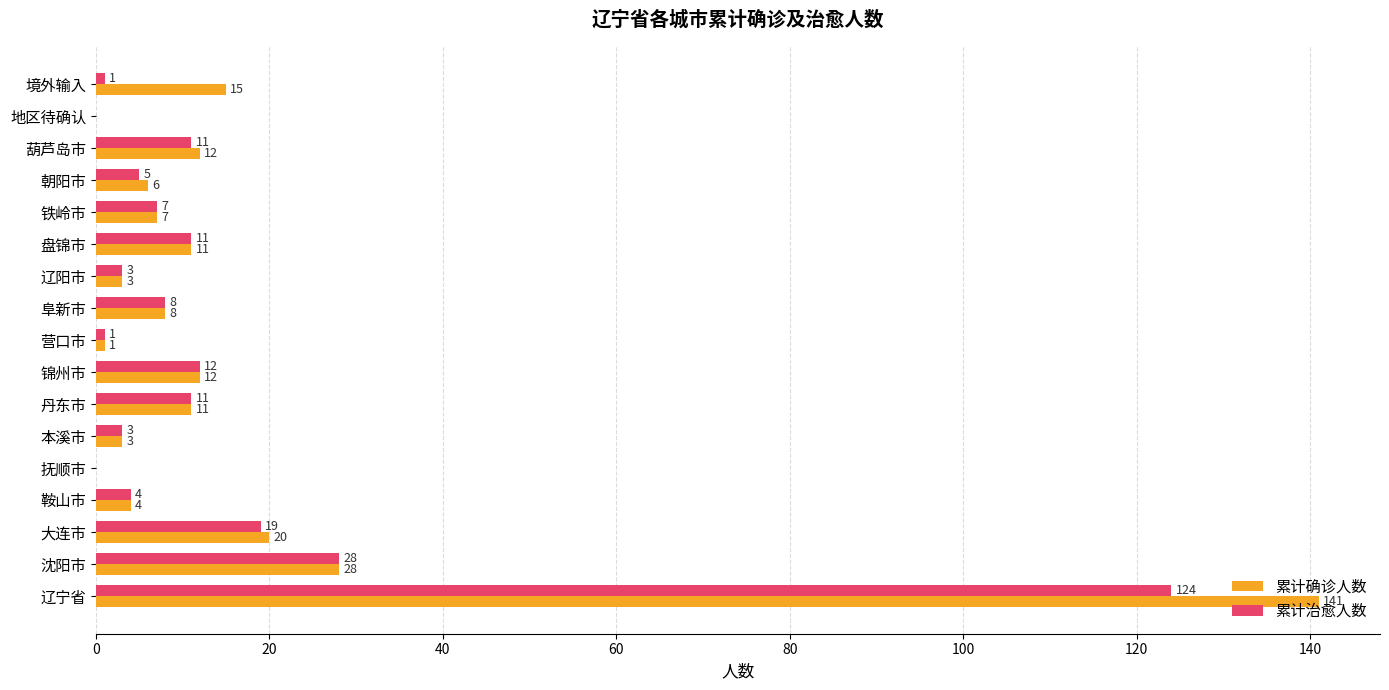

What is the sum of all 累计确诊人数 values?

282